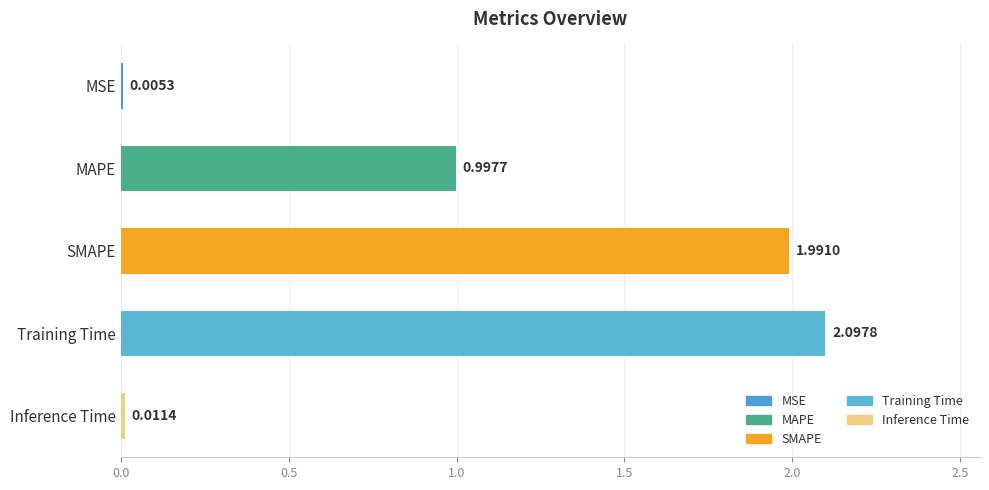

What is the sum of all values?

5.1